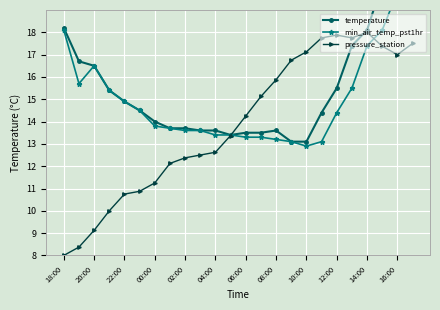

What is the value of the pressure_station point at the 22nd from the left?

17.4